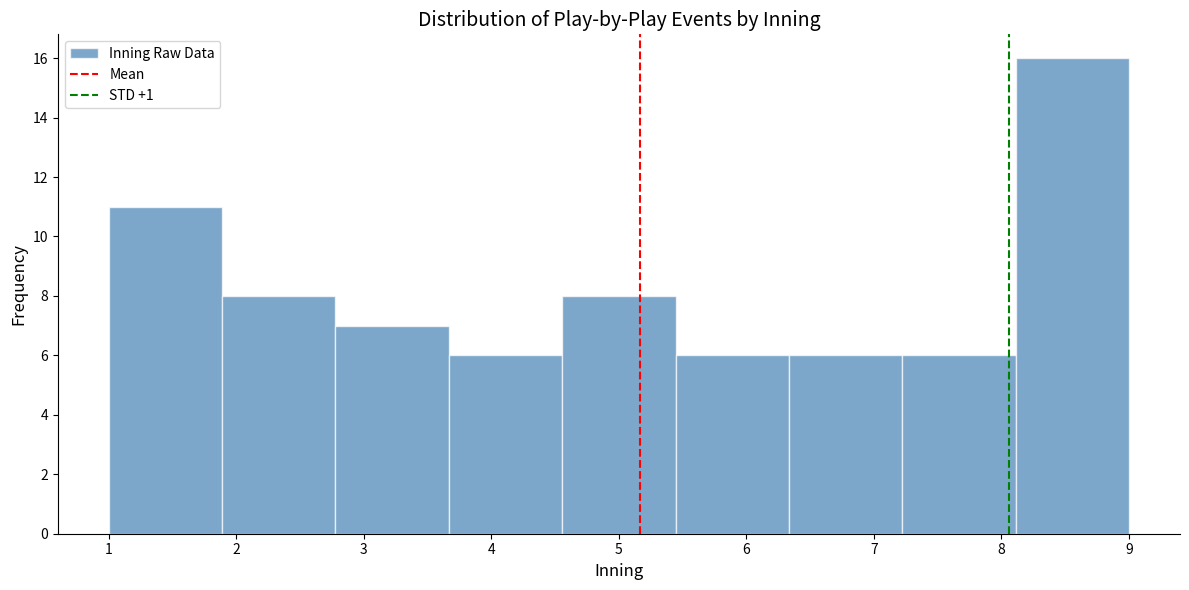

Reading left to right, transcribe this chart: for each bar, give the range it covers on the x-axis and its height. Neither the bar edges nor the heights are printed on the chart, so give them approximately, as read against the axes.

1.0 to 1.9: 11
1.9 to 2.8: 8
2.8 to 3.7: 7
3.7 to 4.6: 6
4.6 to 5.4: 8
5.4 to 6.3: 6
6.3 to 7.2: 6
7.2 to 8.1: 6
8.1 to 9.0: 16